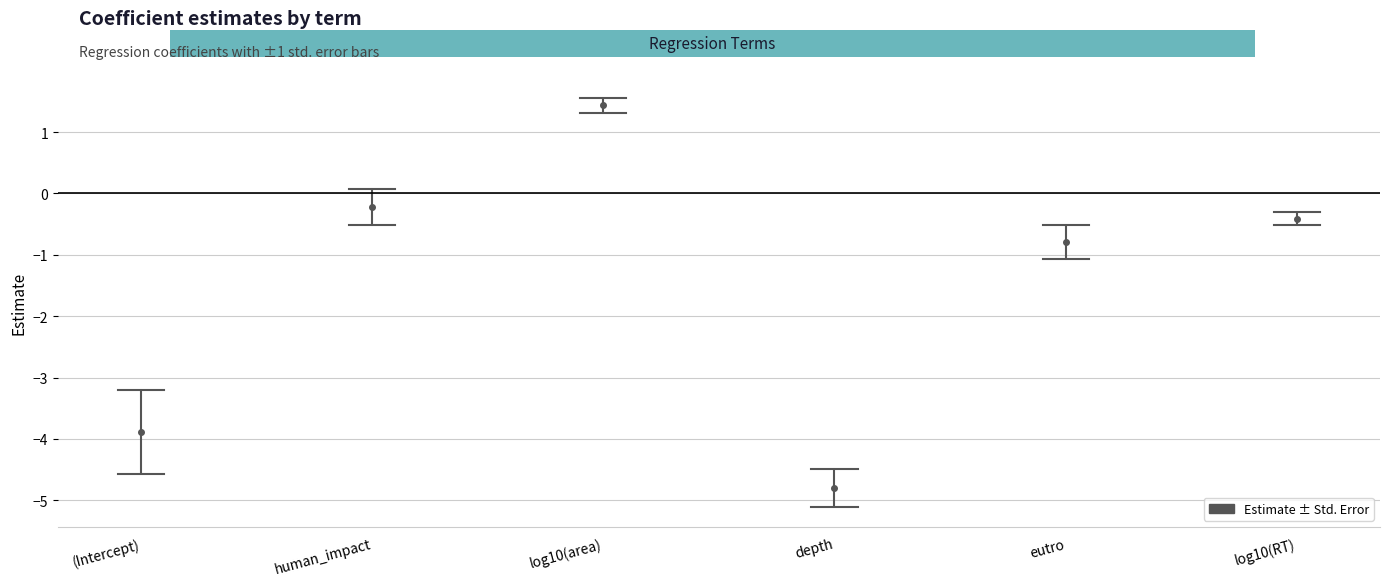

True or false: std.error and estimate intersect in this chart.

True